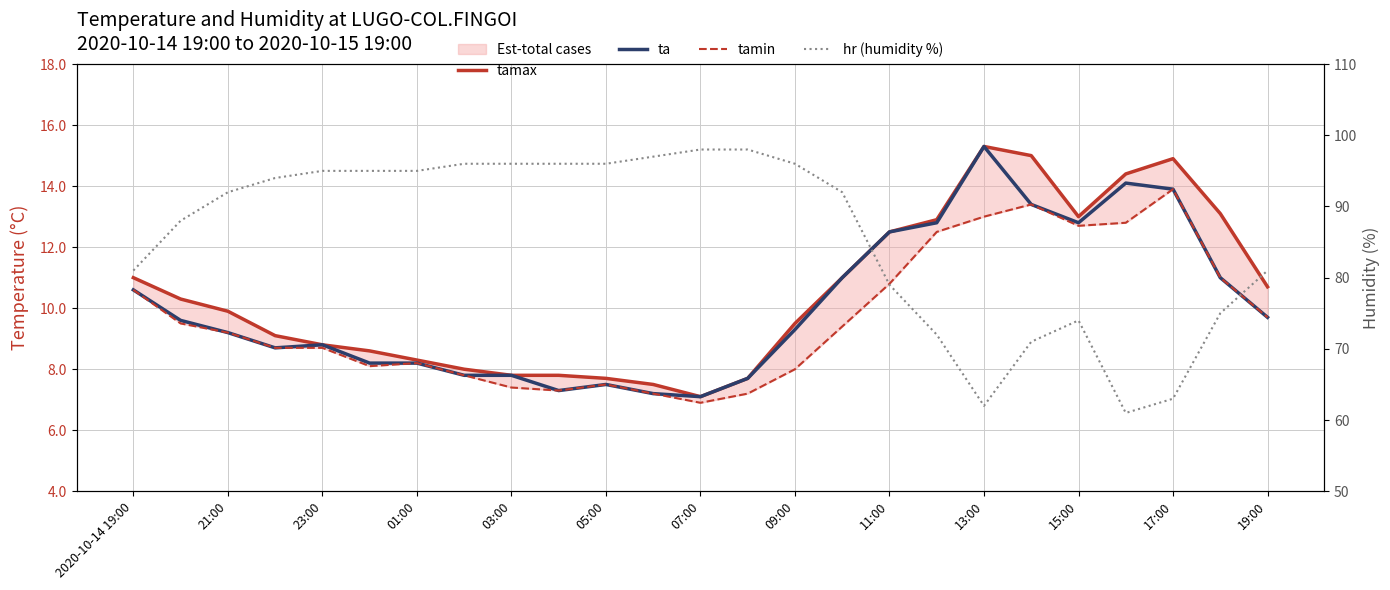

What is the label of the 25th point from the right?

2020-10-14 19:00